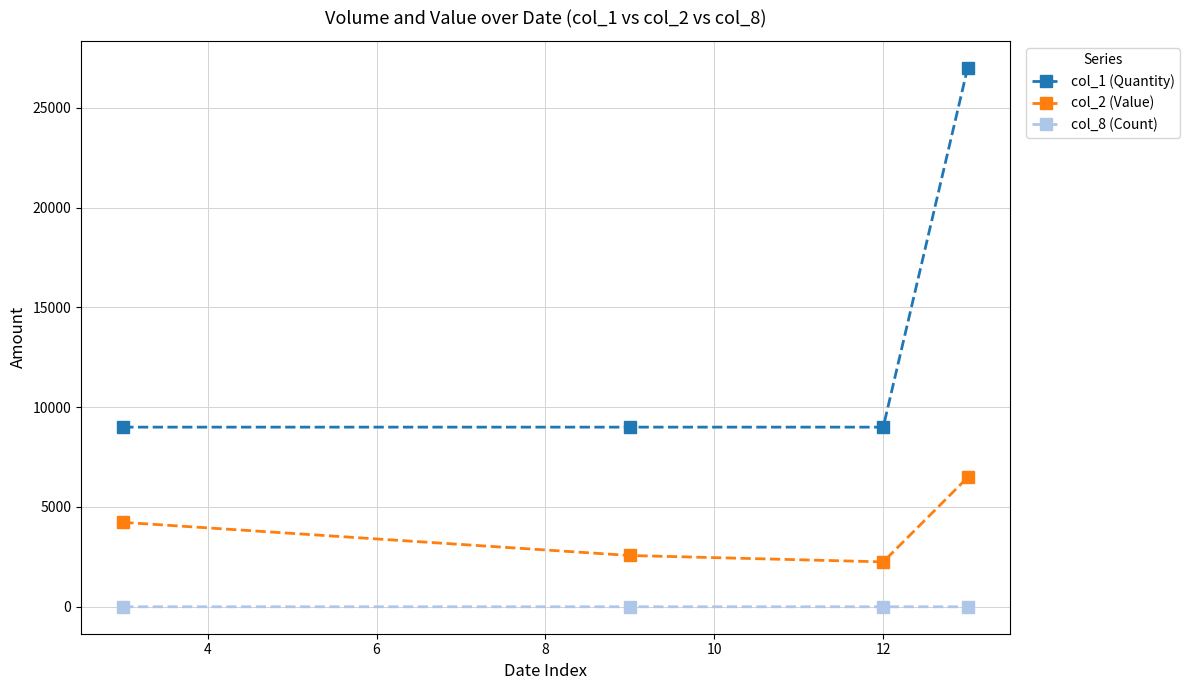

What is the greatest value displayed?

27000